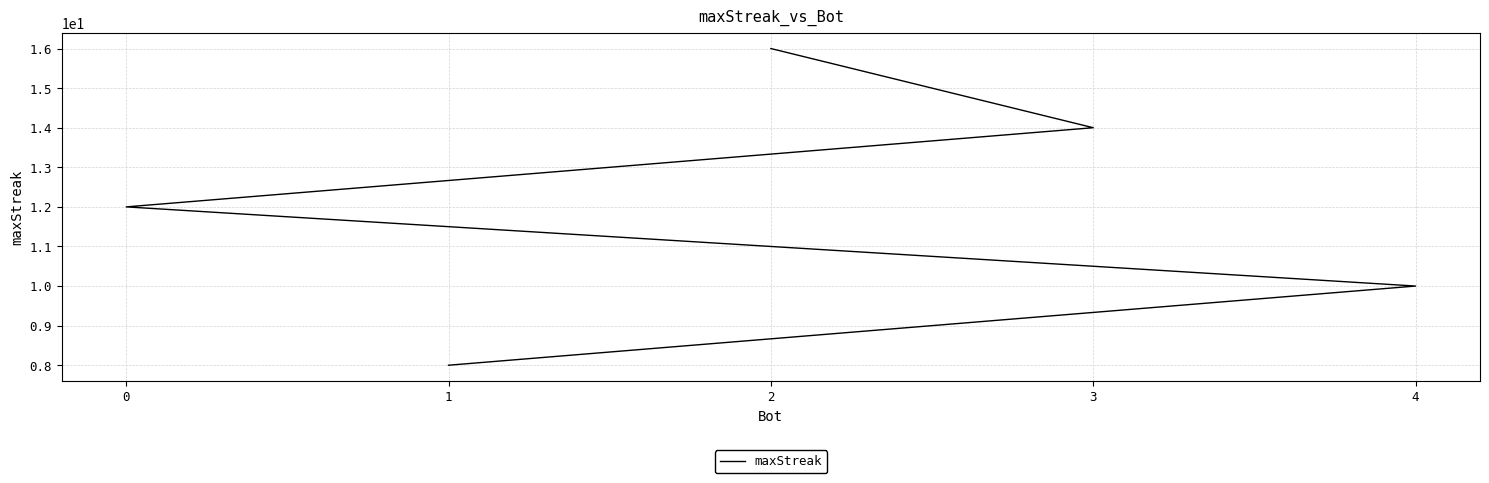

Reading left to right, extract all data points from this chart.

2=16	3=14	0=12	4=10	1=8